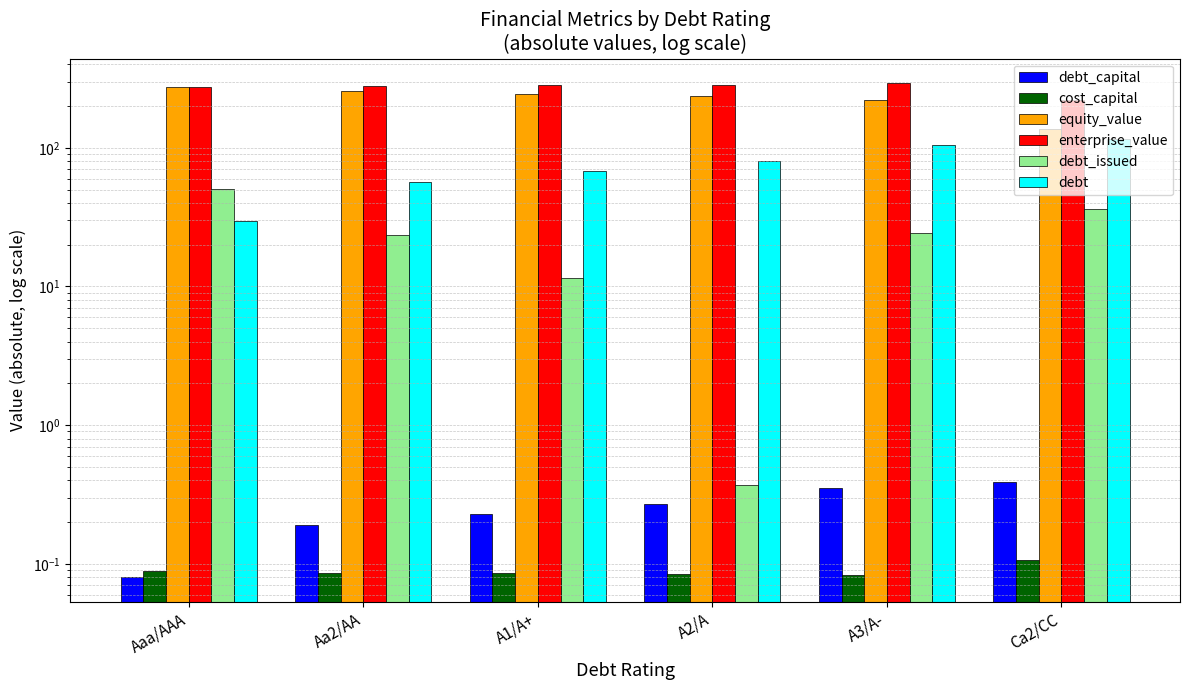

How many groups of bars are there?

6